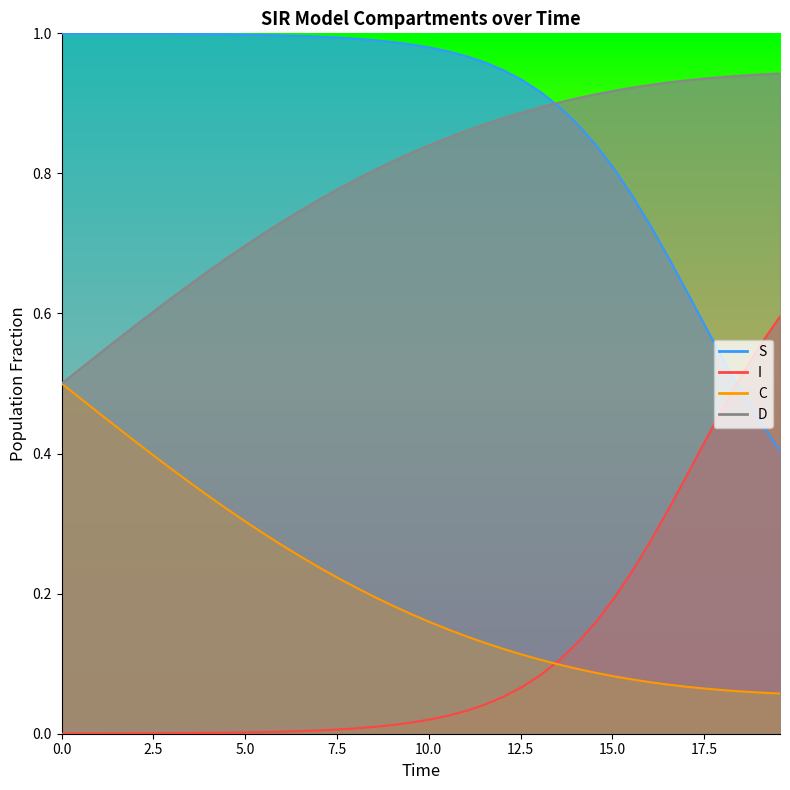

What is the highest value of the C series?

0.5